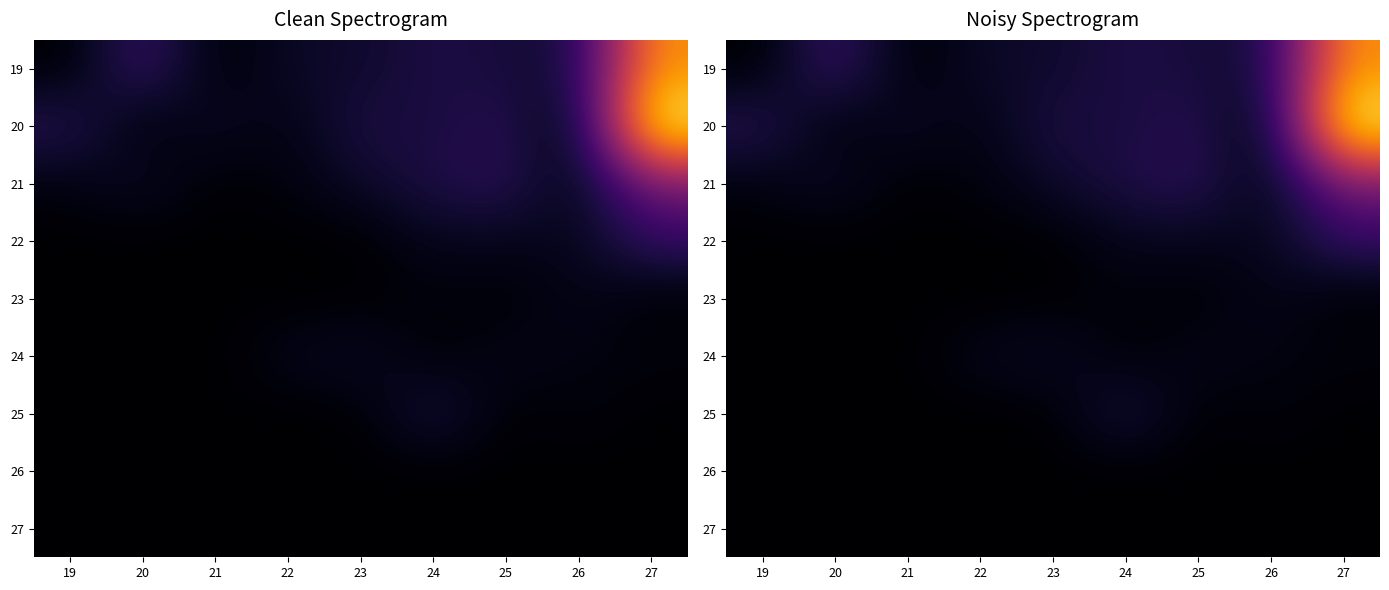

True or false: 23 has a value of 0 at 21.

True